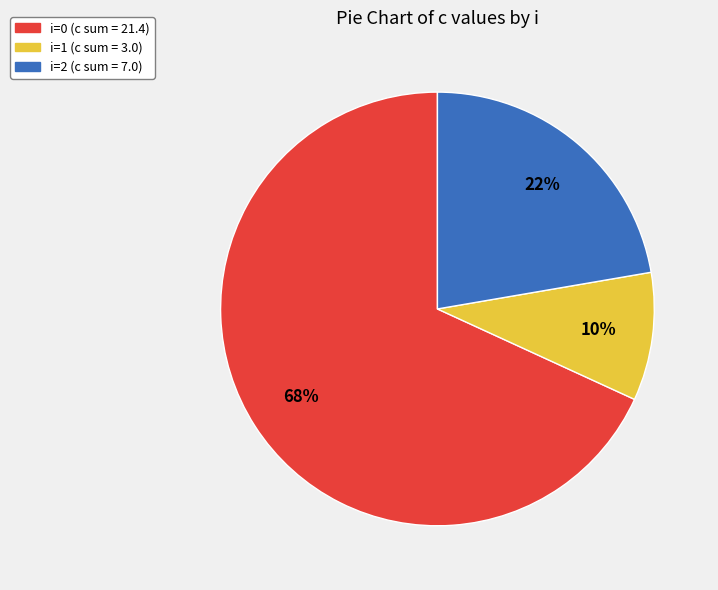

Does any single category account for the majority?

Yes